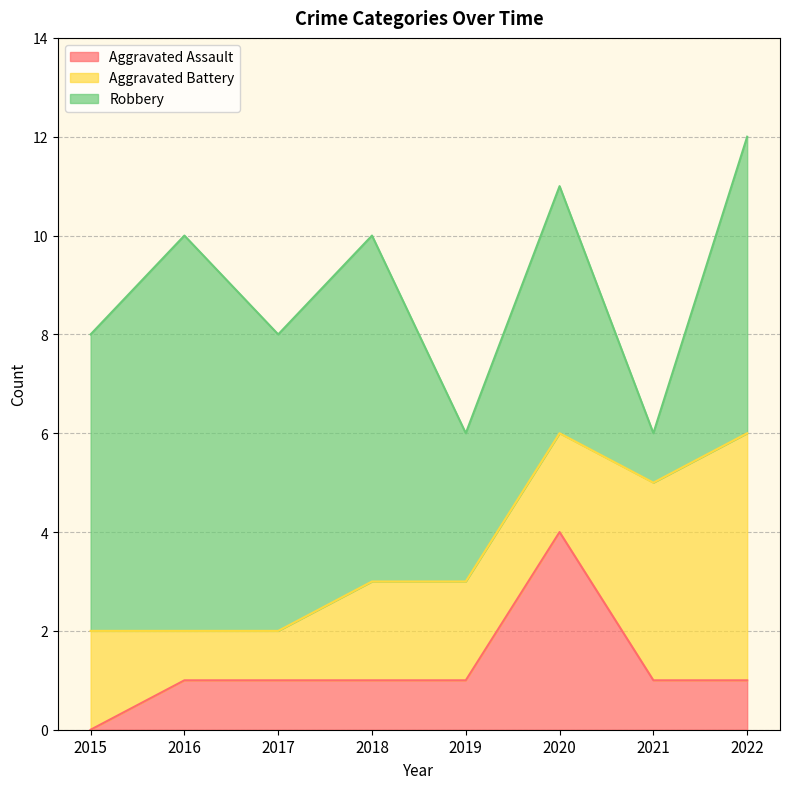

Is the value of Robbery at 2022 greater than the value of Aggravated Assault at 2022?

Yes